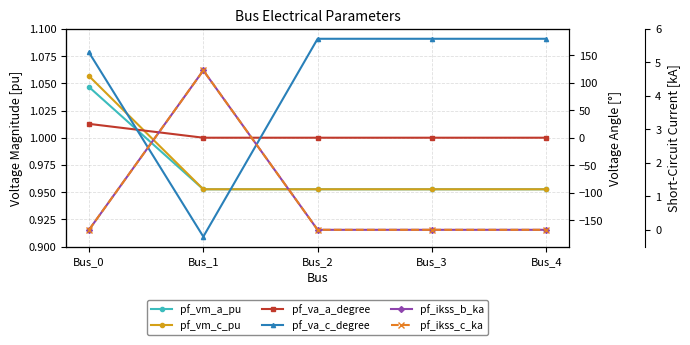

At how many categories does at least one series exceed -145?

5